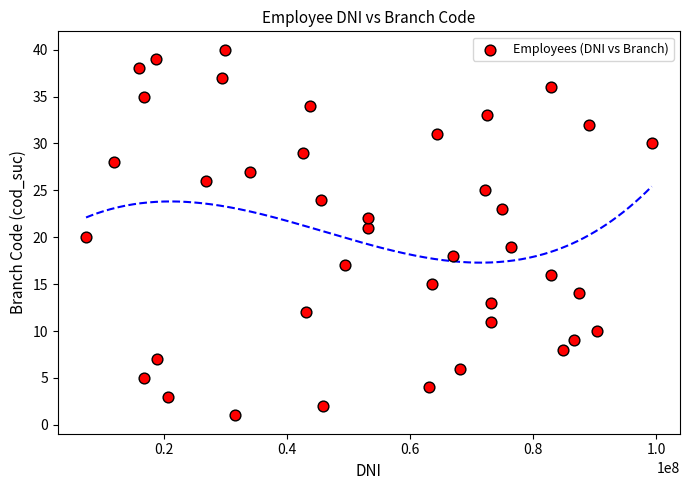

What is the range of Y values (max minus min)?

39